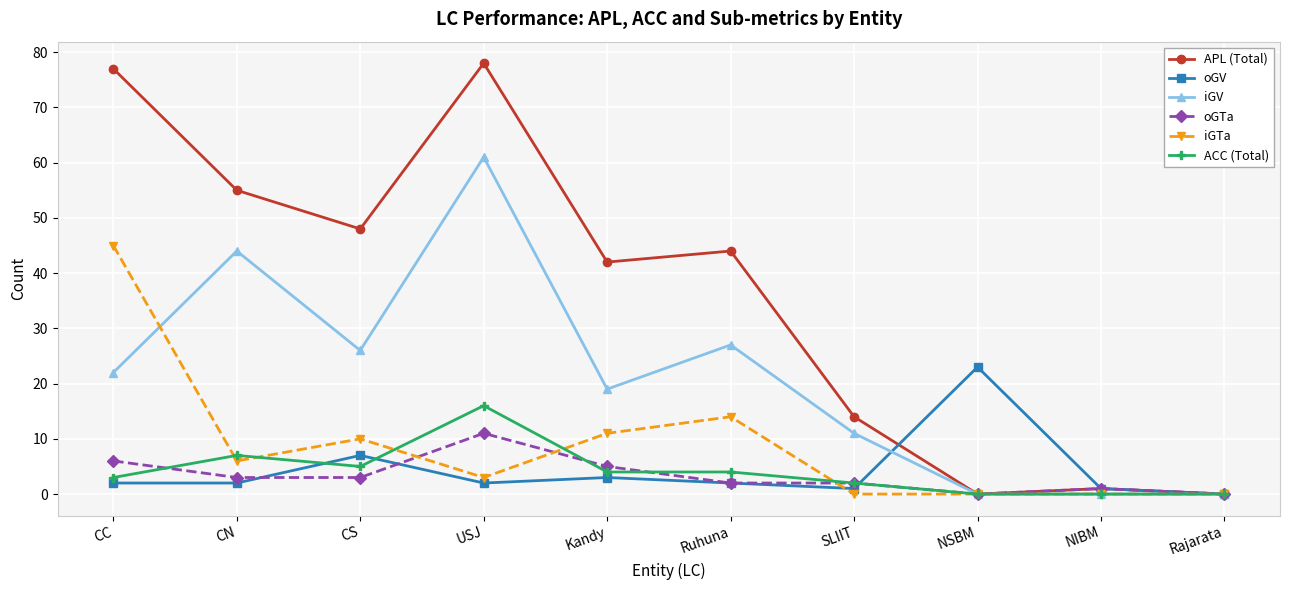

What is the spread (max minus min) of values at CN?

53